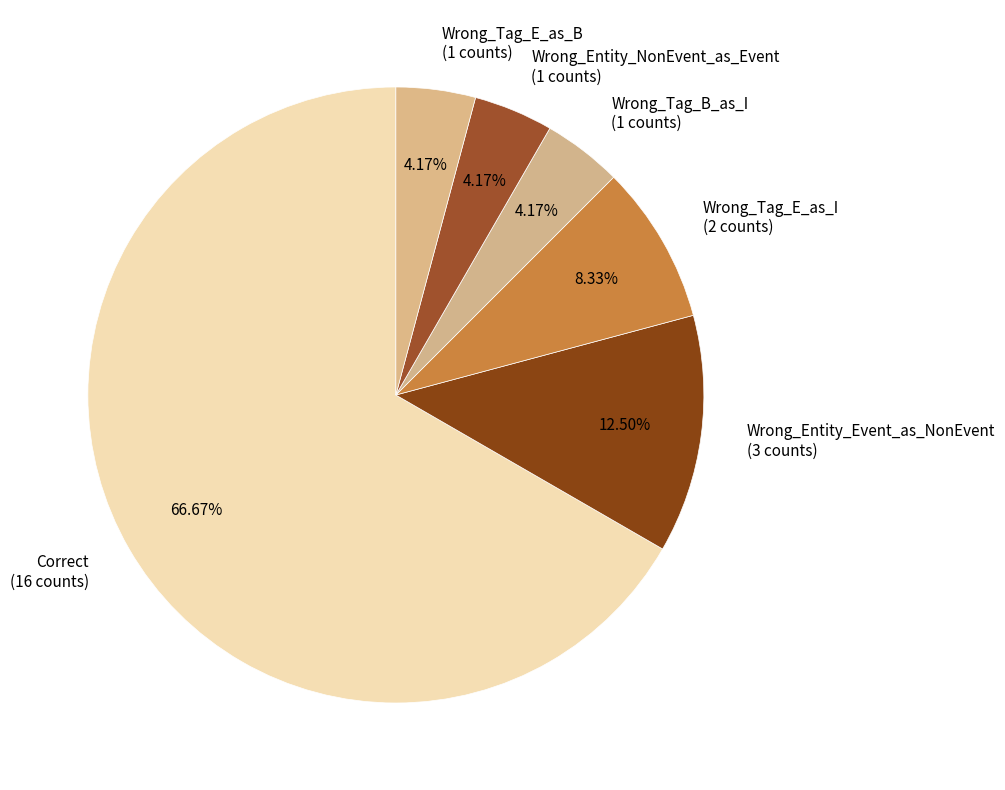

Do Wrong_Tag_E_as_I and Wrong_Tag_B_as_I together represent more than half of the pie?

No